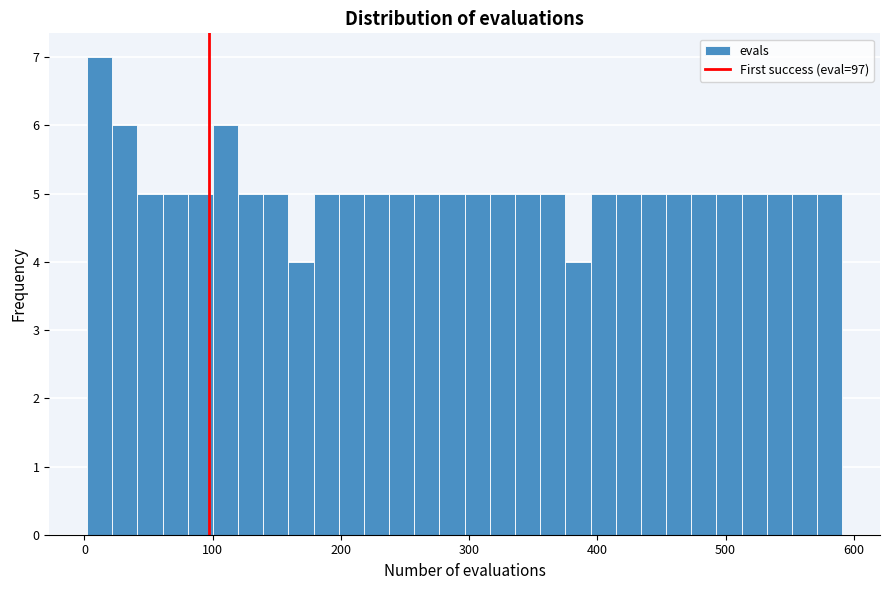

Around what value on the x-axis is the tallest bar? Give the approximate position of its centre, as read against the axis.

10